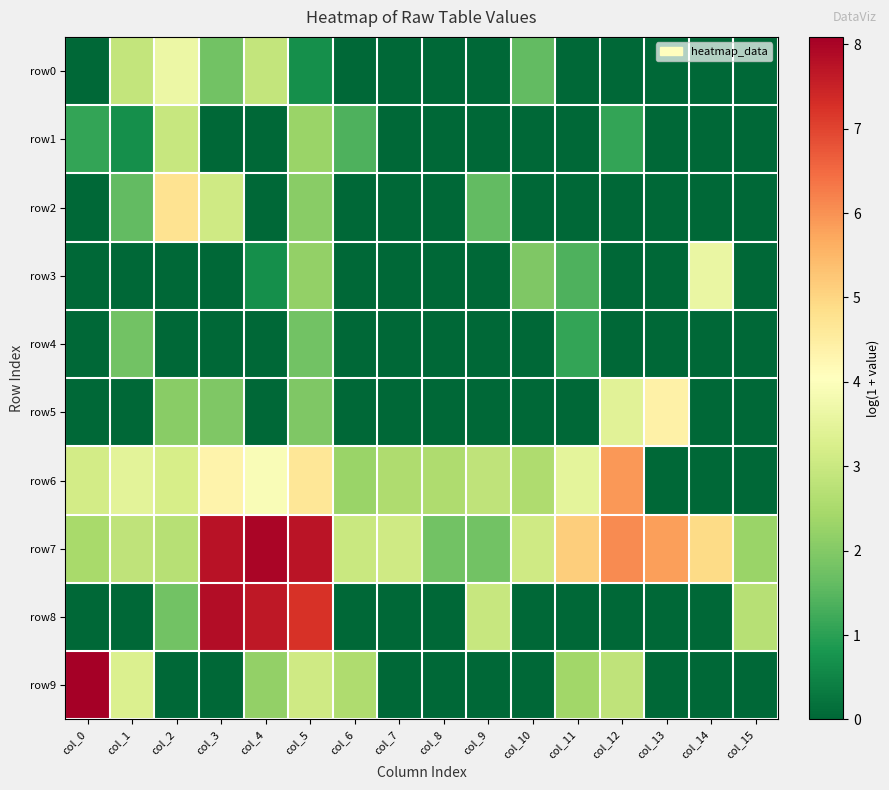

Reading left to right, what are all the values shown in this chart?

row0: col_0=0.0	col_1=2.9	col_2=3.6	col_3=1.8	col_4=2.9	col_5=0.7	col_6=0.0	col_7=0.0	col_8=0.0	col_9=0.0	col_10=1.6	col_11=0.0	col_12=0.0	col_13=0.0	col_14=0.0	col_15=0.0
row1: col_0=1.1	col_1=0.7	col_2=2.9	col_3=0.0	col_4=0.0	col_5=2.3	col_6=1.4	col_7=0.0	col_8=0.0	col_9=0.0	col_10=0.0	col_11=0.0	col_12=1.1	col_13=0.0	col_14=0.0	col_15=0.0
row2: col_0=0.0	col_1=1.6	col_2=4.8	col_3=3.1	col_4=0.0	col_5=2.1	col_6=0.0	col_7=0.0	col_8=0.0	col_9=1.6	col_10=0.0	col_11=0.0	col_12=0.0	col_13=0.0	col_14=0.0	col_15=0.0
row3: col_0=0.0	col_1=0.0	col_2=0.0	col_3=0.0	col_4=0.7	col_5=2.2	col_6=0.0	col_7=0.0	col_8=0.0	col_9=0.0	col_10=1.9	col_11=1.4	col_12=0.0	col_13=0.0	col_14=3.6	col_15=0.0
row4: col_0=0.0	col_1=1.8	col_2=0.0	col_3=0.0	col_4=0.0	col_5=1.8	col_6=0.0	col_7=0.0	col_8=0.0	col_9=0.0	col_10=0.0	col_11=1.1	col_12=0.0	col_13=0.0	col_14=0.0	col_15=0.0
row5: col_0=0.0	col_1=0.0	col_2=2.1	col_3=1.9	col_4=0.0	col_5=1.9	col_6=0.0	col_7=0.0	col_8=0.0	col_9=0.0	col_10=0.0	col_11=0.0	col_12=3.4	col_13=4.4	col_14=0.0	col_15=0.0
row6: col_0=3.1	col_1=3.5	col_2=3.2	col_3=4.3	col_4=3.9	col_5=4.7	col_6=2.3	col_7=2.6	col_8=2.6	col_9=2.8	col_10=2.6	col_11=3.5	col_12=5.9	col_13=0.0	col_14=0.0	col_15=0.0
row7: col_0=2.5	col_1=2.8	col_2=2.7	col_3=7.8	col_4=8.0	col_5=7.7	col_6=3.0	col_7=3.1	col_8=1.8	col_9=1.8	col_10=3.1	col_11=5.1	col_12=6.1	col_13=5.8	col_14=4.9	col_15=2.3
row8: col_0=0.0	col_1=0.0	col_2=1.8	col_3=7.8	col_4=7.7	col_5=7.3	col_6=0.0	col_7=0.0	col_8=0.0	col_9=2.9	col_10=0.0	col_11=0.0	col_12=0.0	col_13=0.0	col_14=0.0	col_15=2.7
row9: col_0=8.1	col_1=3.3	col_2=0.0	col_3=0.0	col_4=2.2	col_5=3.1	col_6=2.6	col_7=0.0	col_8=0.0	col_9=0.0	col_10=0.0	col_11=2.4	col_12=2.8	col_13=0.0	col_14=0.0	col_15=0.0